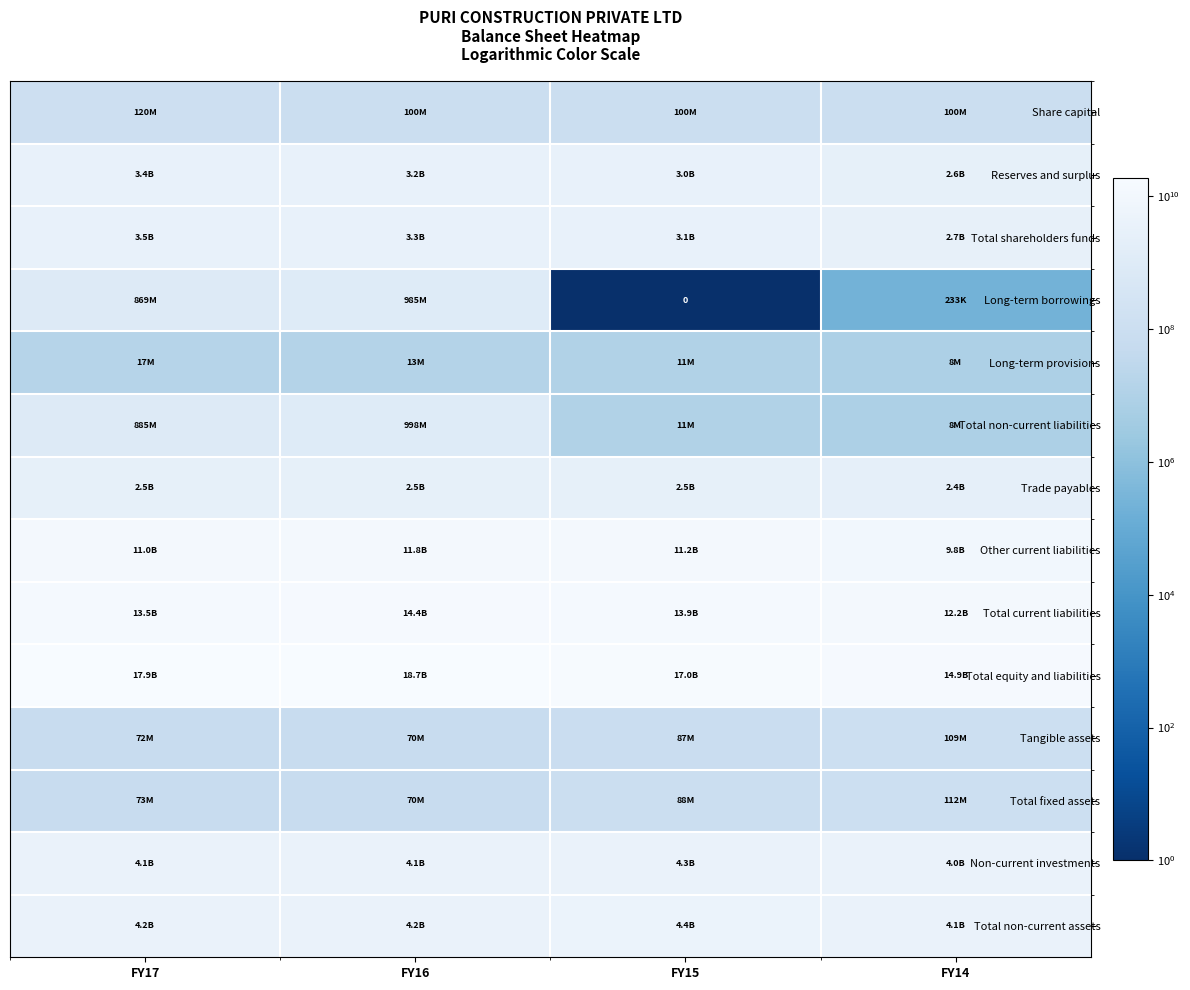

Which series has the largest range (max minus min)?

Total equity and liabilities